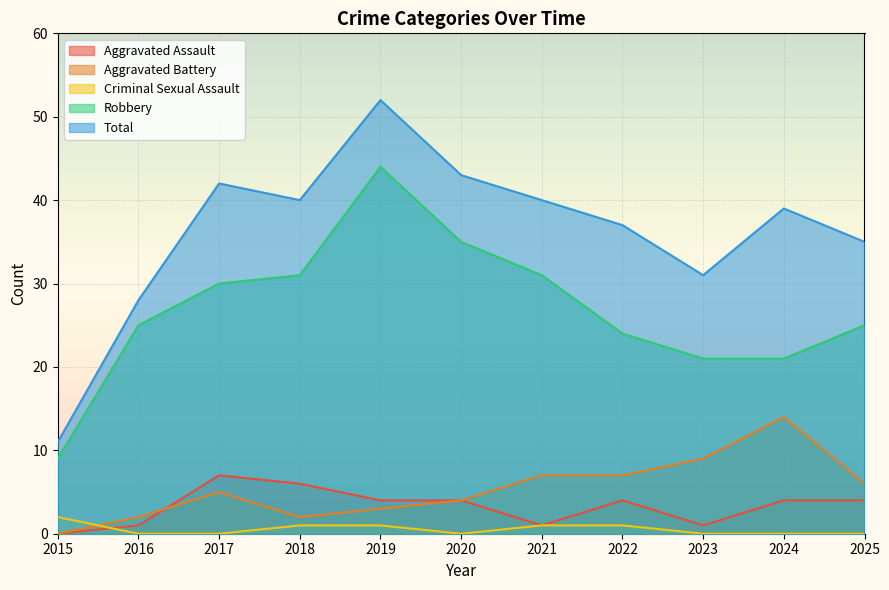

At how many categories does at least one series exceed 18?

10